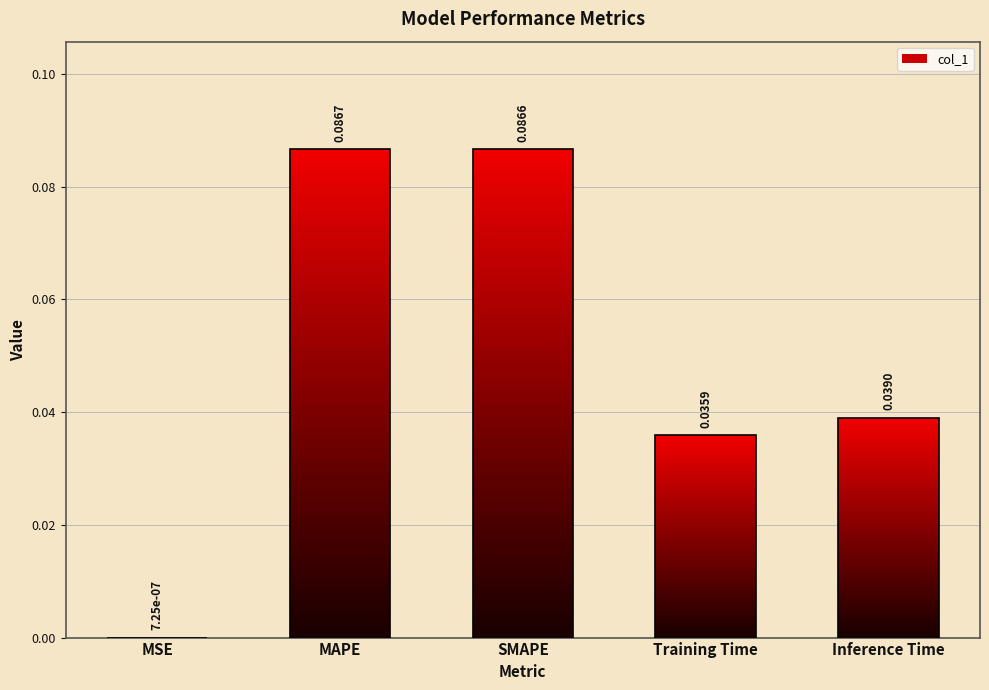

Reading left to right, transcribe all the data shown in this chart.

MSE=0.0	MAPE=0.1	SMAPE=0.1	Training Time=0.0	Inference Time=0.0